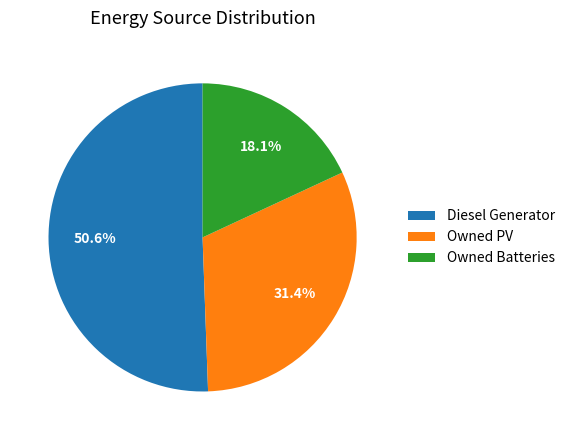

Does Owned Batteries account for over 50% of the chart?

No